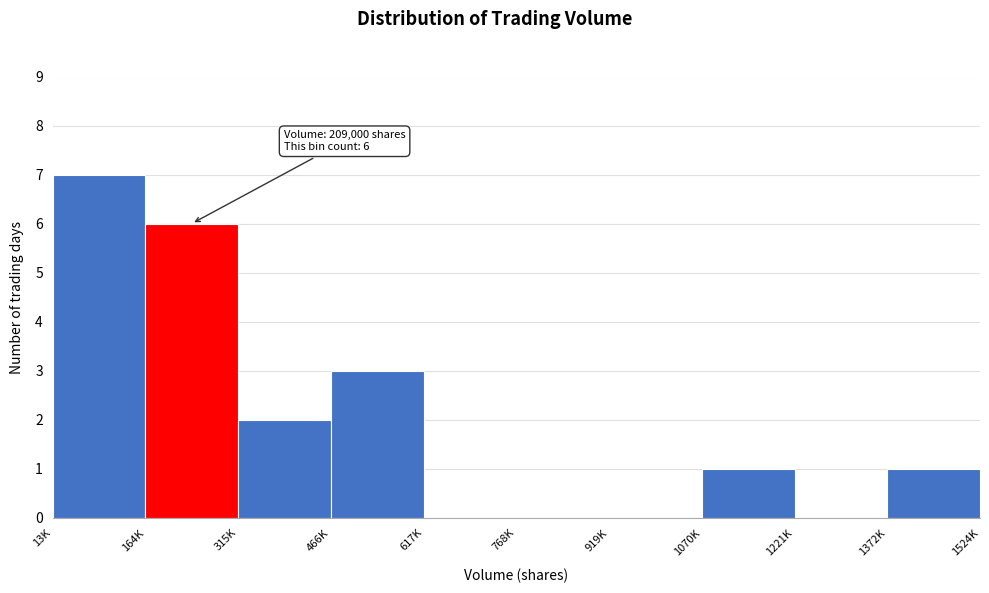

Reading left to right, transcribe all the data shown in this chart.

13K=7	164K=6	315K=2	466K=3	617K=0	768K=0	919K=0	1070K=1	1221K=0	1372K=1